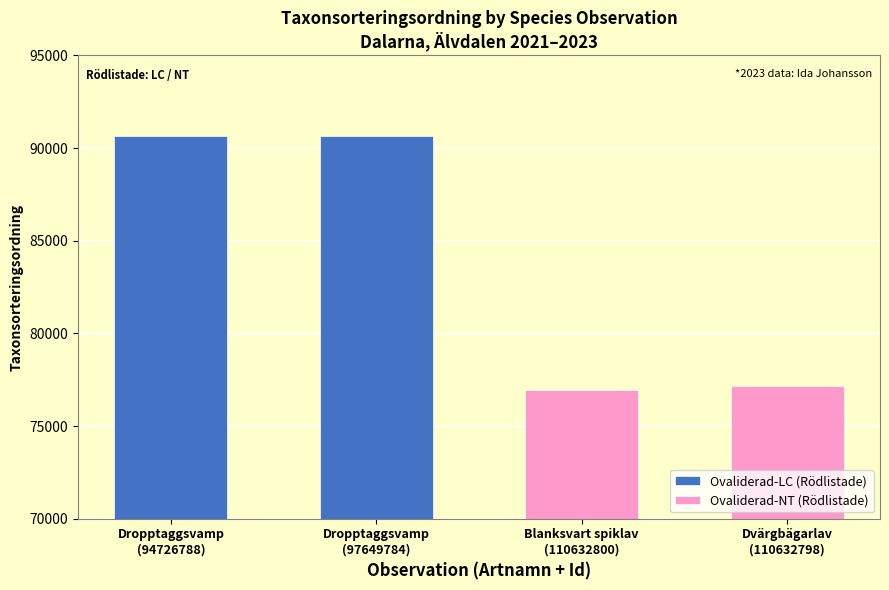

Does the chart contain stacked bars?

No